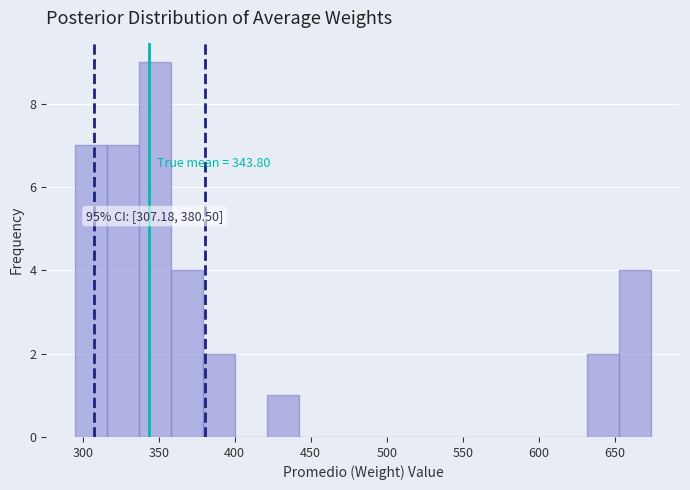

Over which range of the x-axis is the bar tallest?

335 to 360